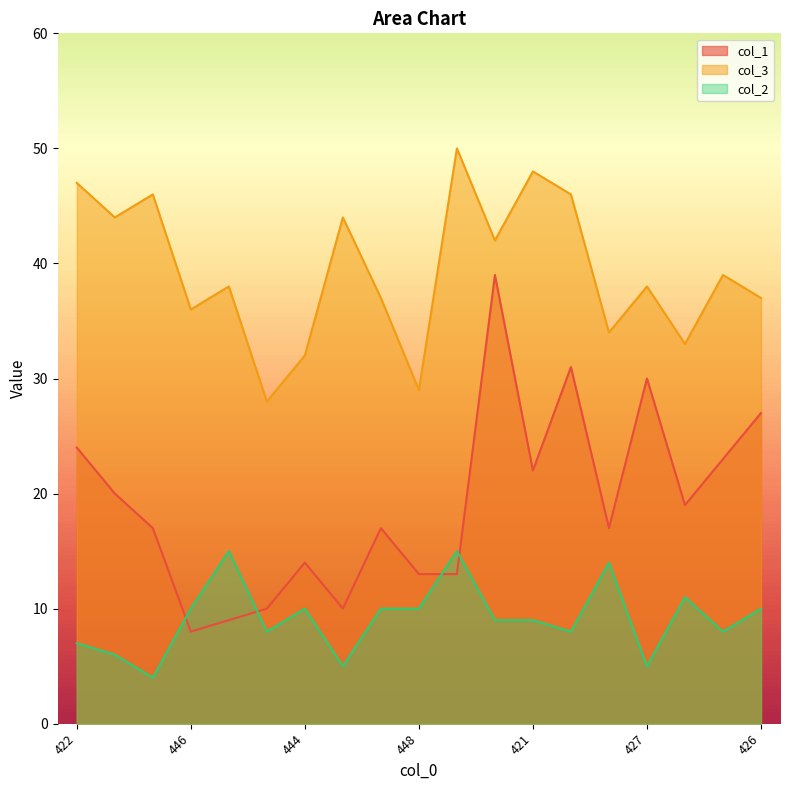

List the series in order of their peak value, lowest first.

col_2, col_1, col_3